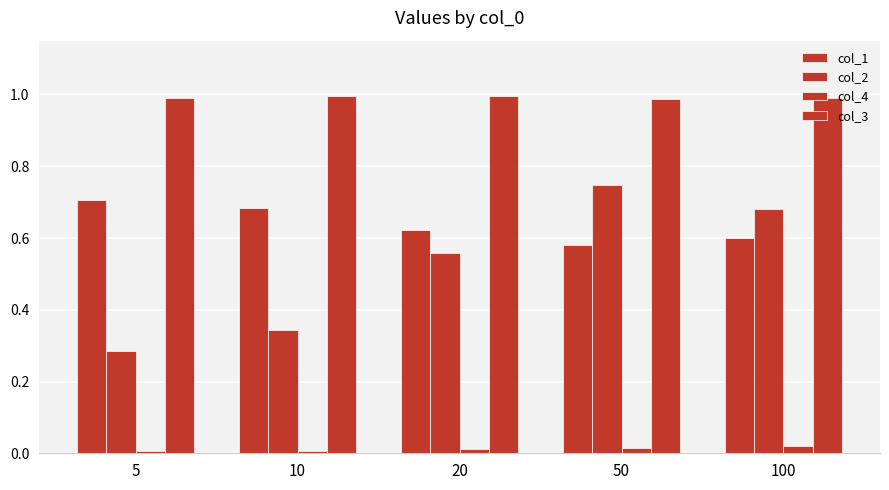

Count the number of categories in the chart.

5